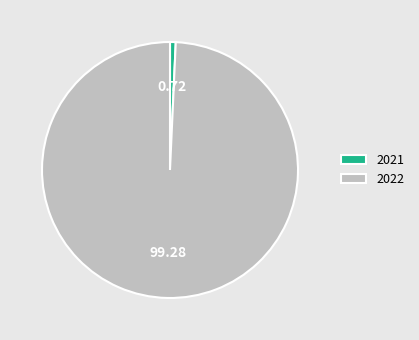

Does any single category account for the majority?

Yes